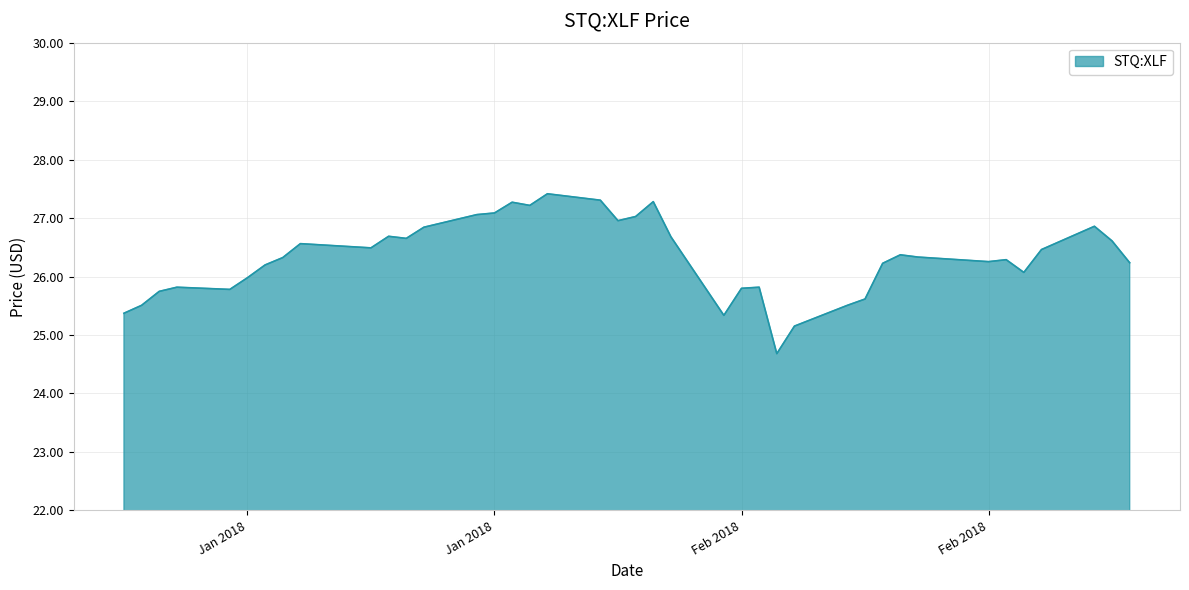

What is the smallest value displayed?

24.7